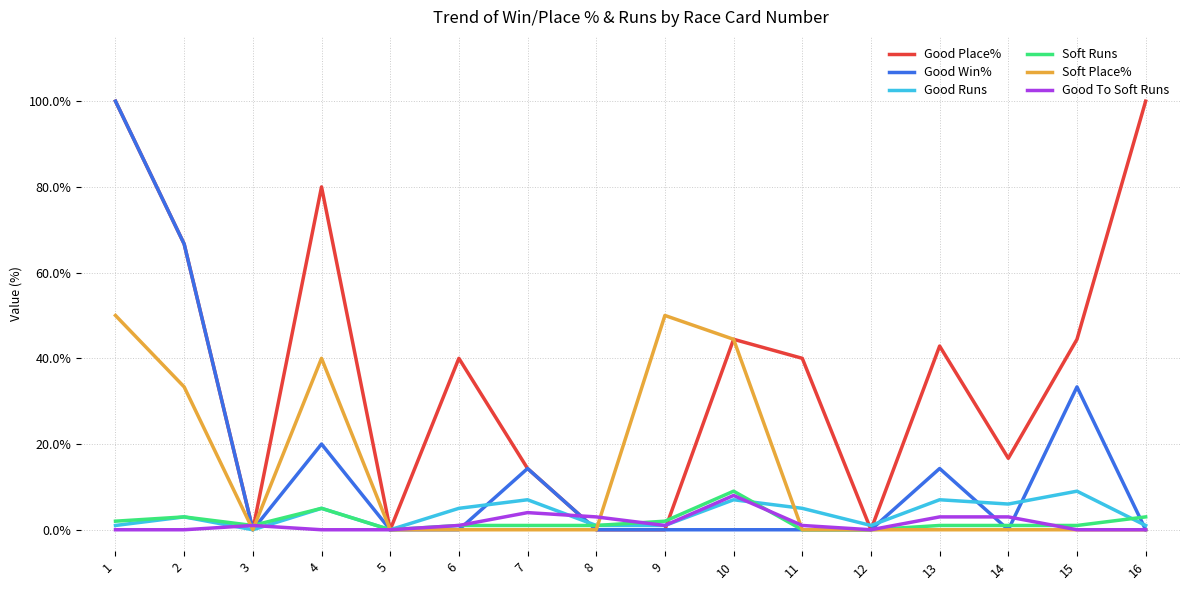

What is the highest value of the Good Runs series?

9.0